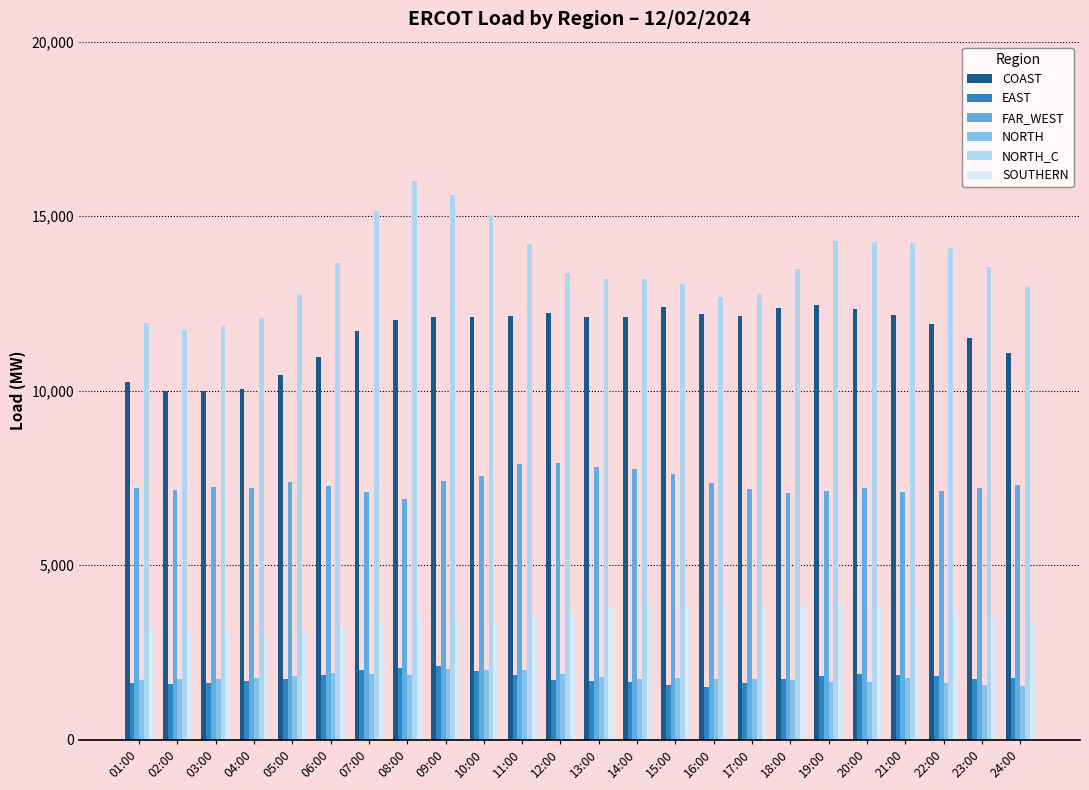

How many series are shown in this chart?

6